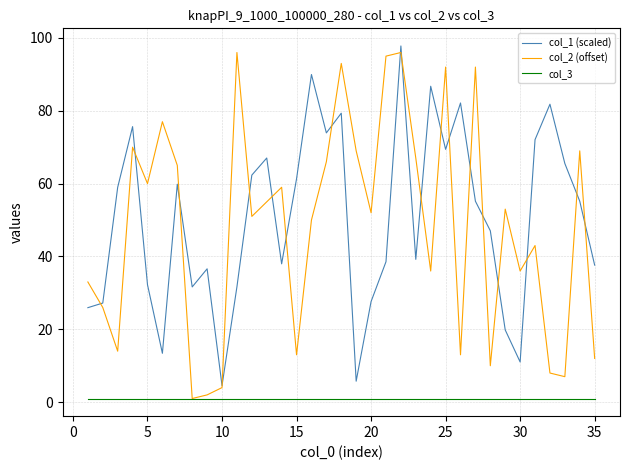

True or false: col_1 (scaled) and col_3 cross at least once.

False